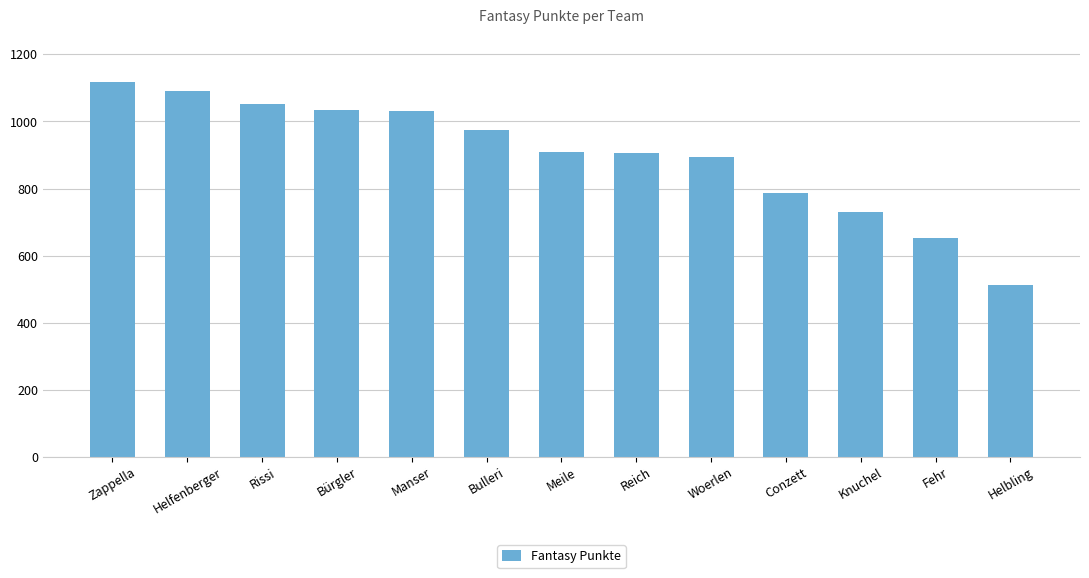

What is the greatest value displayed?

1118